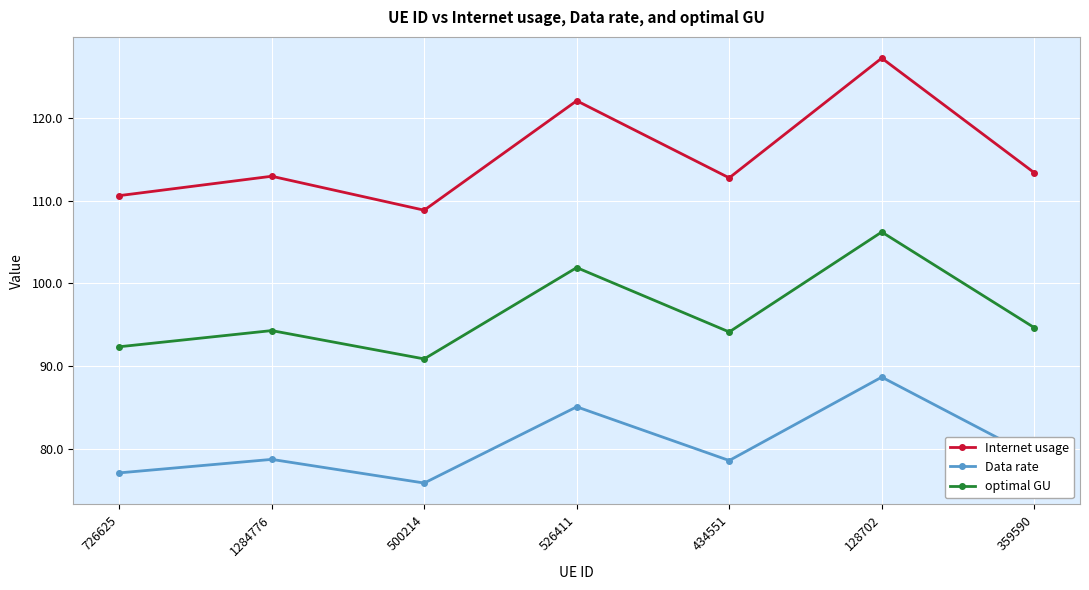

At 526411, list the series in order from largest to smallest.

Internet usage, optimal GU, Data rate